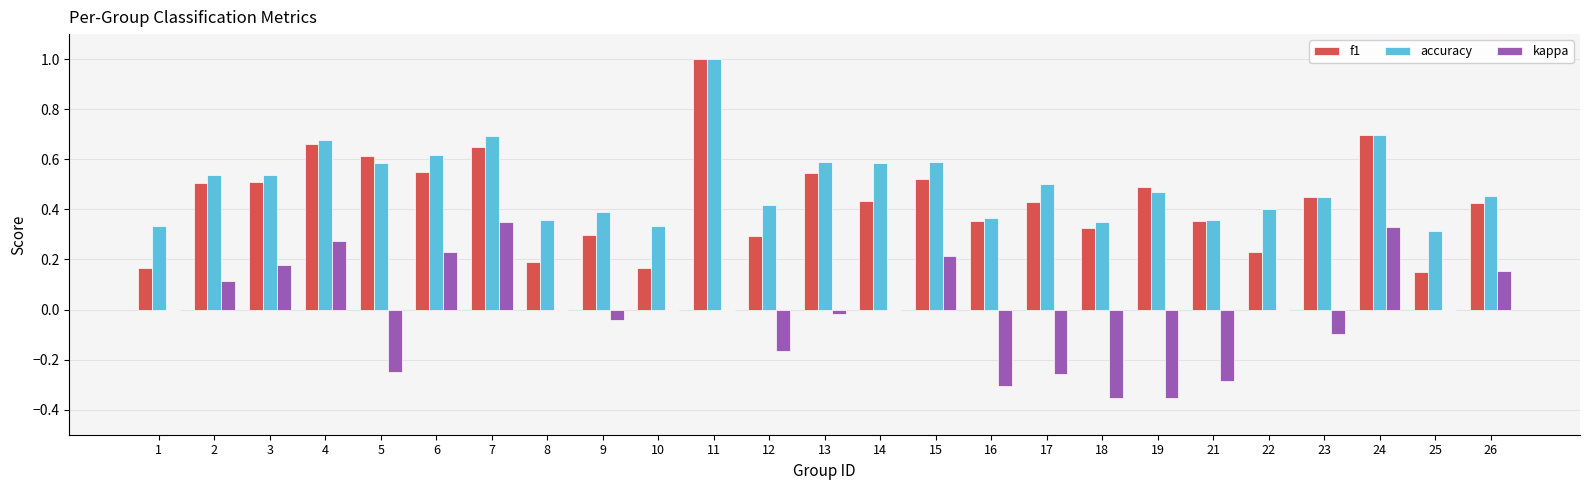

What are all the series names shown in the legend?

f1, accuracy, kappa